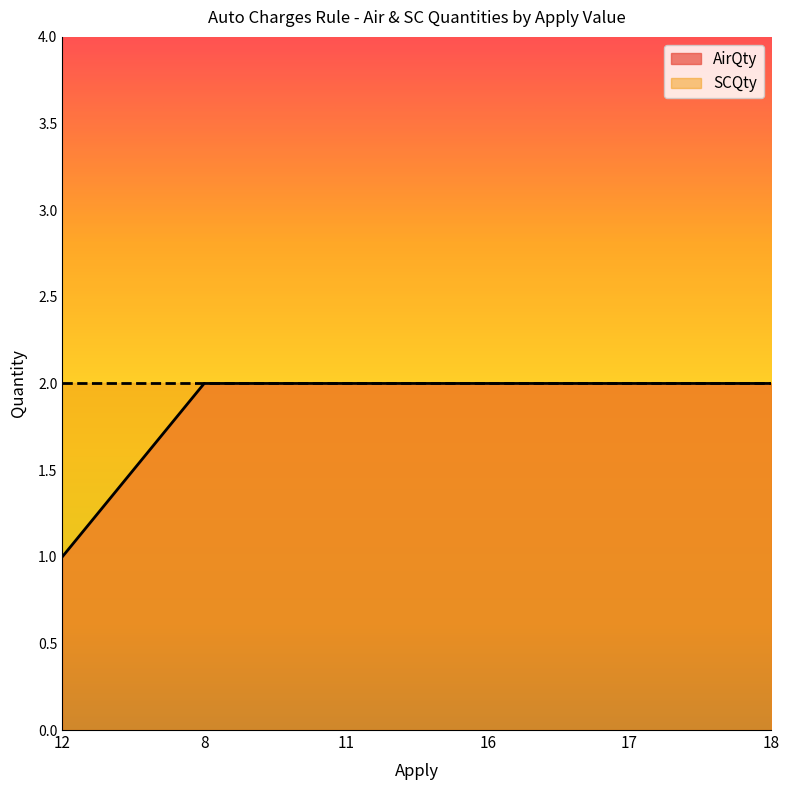

Which has a higher value, 8 or 18?

8